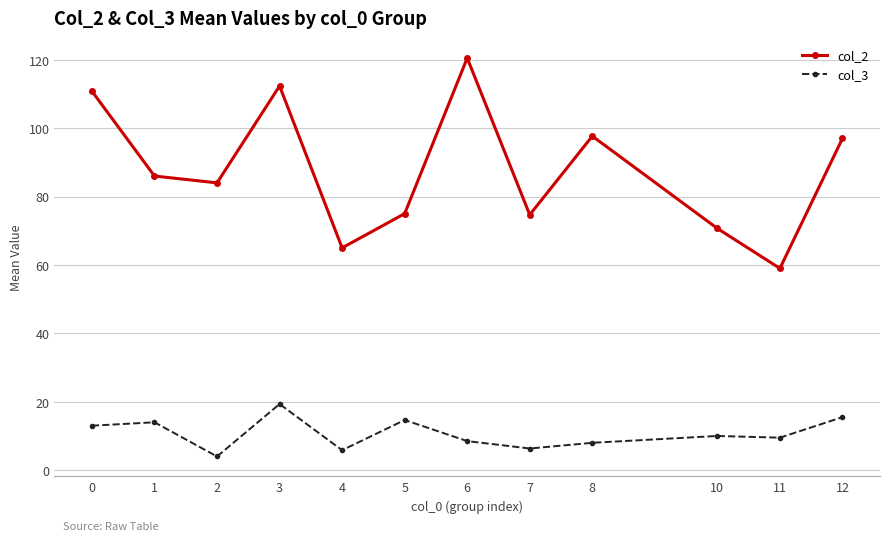

How many lines are shown in the chart?

2